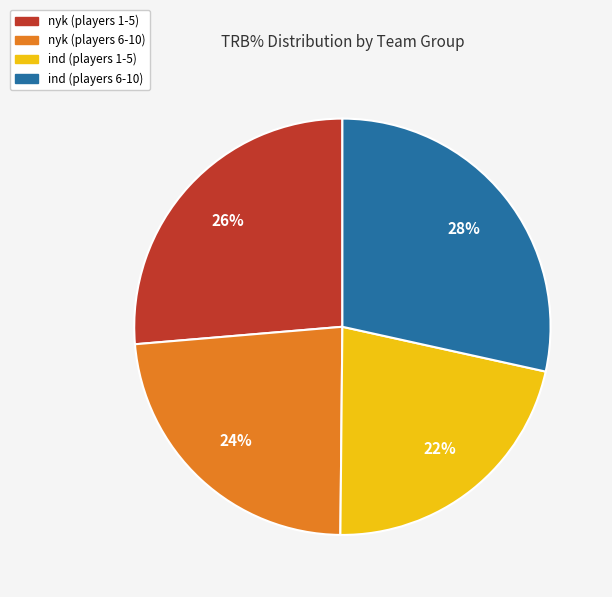

To the nearest percent, what is the average slice percentage?

25%